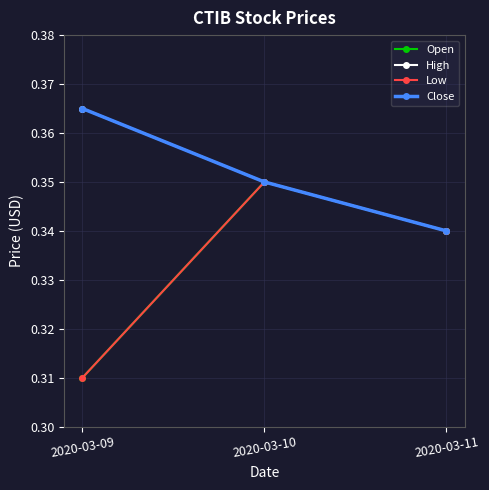

Reading left to right, what are all the values shown in this chart?

Open: 0.3	0.3	0.3
High: 0.4	0.3	0.3
Low: 0.3	0.3	0.3
Close: 0.4	0.3	0.3